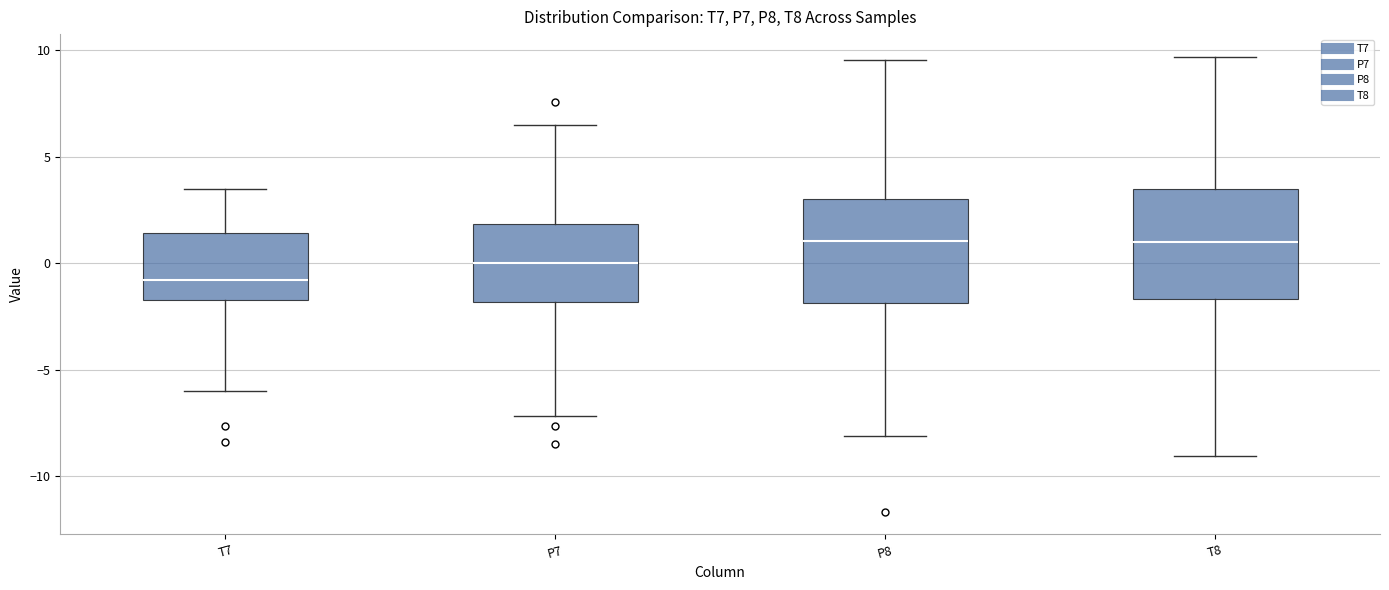

Reading left to right, read every box against the y-axis: the position of its median line, the range the box covers, and the ends of its whiskers. The values are not printed on the chart, so give them approximately, as read against the axis.

T7: median -1.0, box -1.5 to 1.5, whiskers -6.0 to 3.5
P7: median 0.0, box -2.0 to 2.0, whiskers -7.0 to 6.5
P8: median 1.0, box -2.0 to 3.0, whiskers -8.0 to 9.5
T8: median 1.0, box -1.5 to 3.5, whiskers -9.0 to 9.5